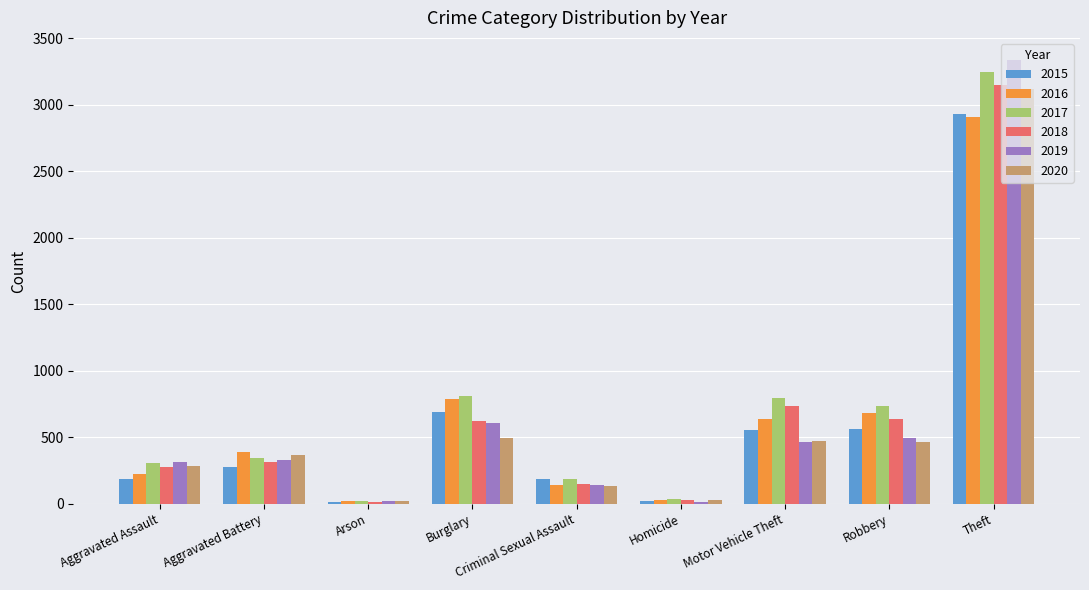

What is the sum of all 2018 values?

5925